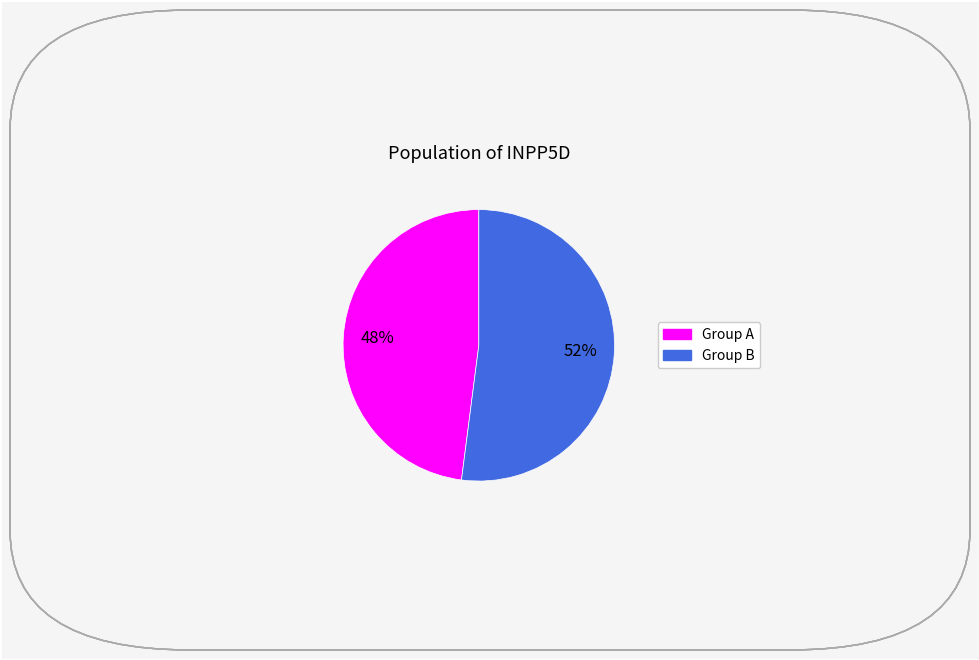

How many segments does this pie chart have?

2